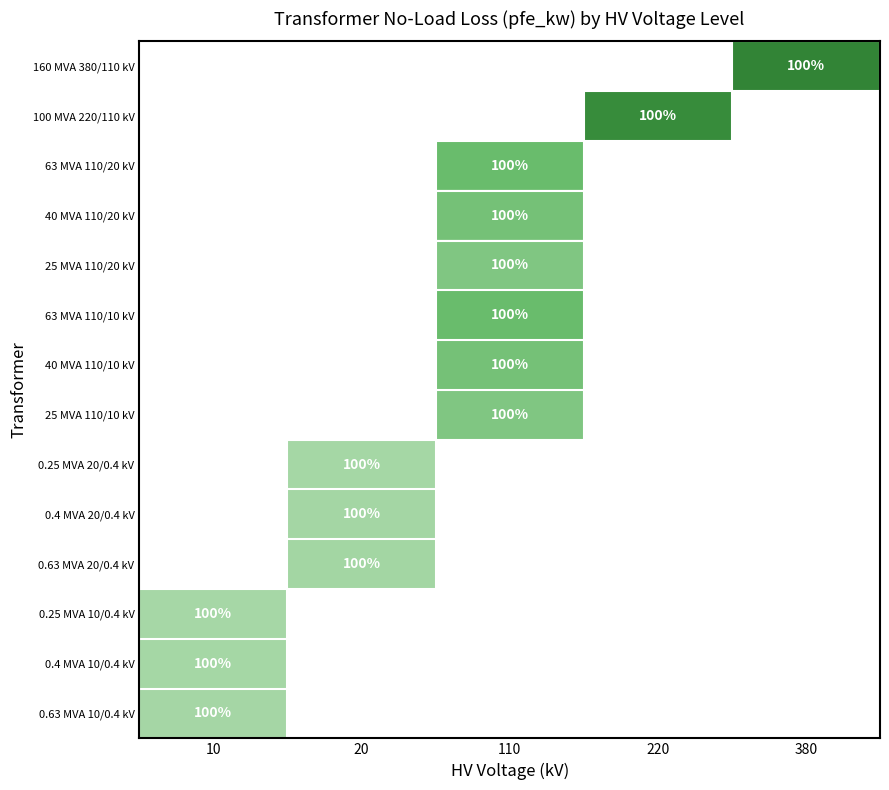

The 0.63 MVA 20/0.4 kV series shows 55 at 20. True or false?

False